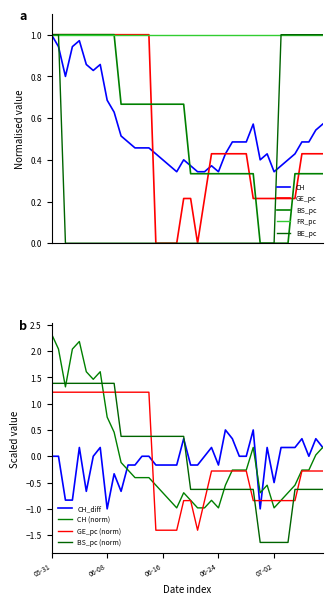

How many data points in CH_diff are above 0?

14